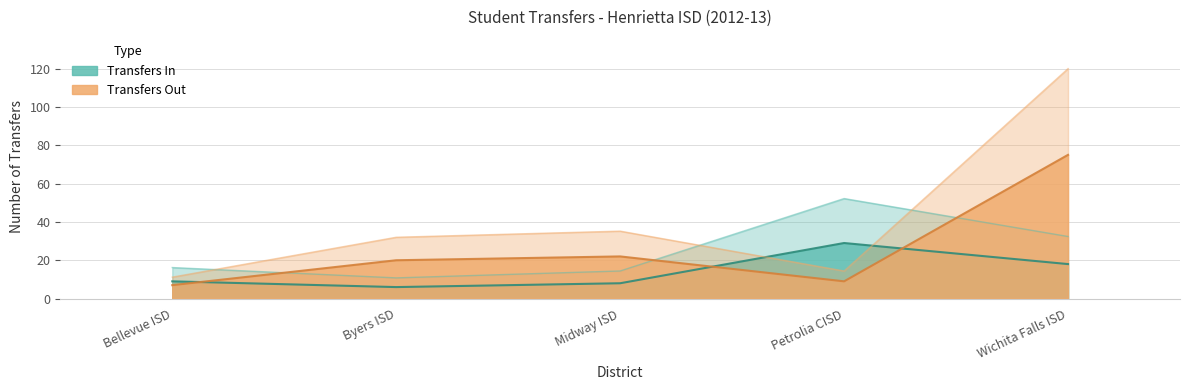

How many categories are shown in the chart?

5